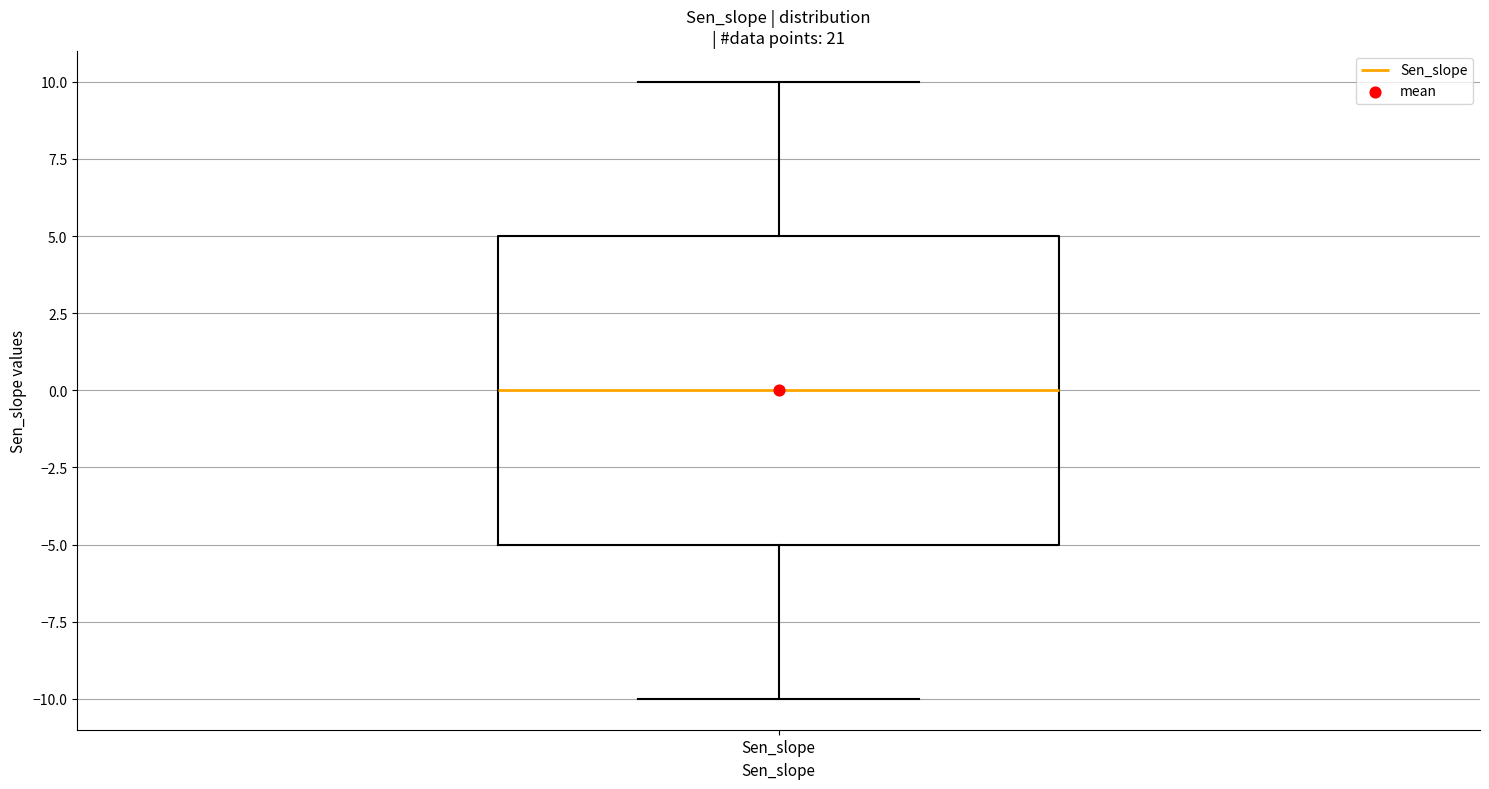

Read this box plot against the y-axis: the position of the median line, the range covered by the box, and the ends of both whiskers. The values are not printed on the chart, so give them approximately, as read against the axis.

median 0, box -5 to 5, whiskers -10 to 10